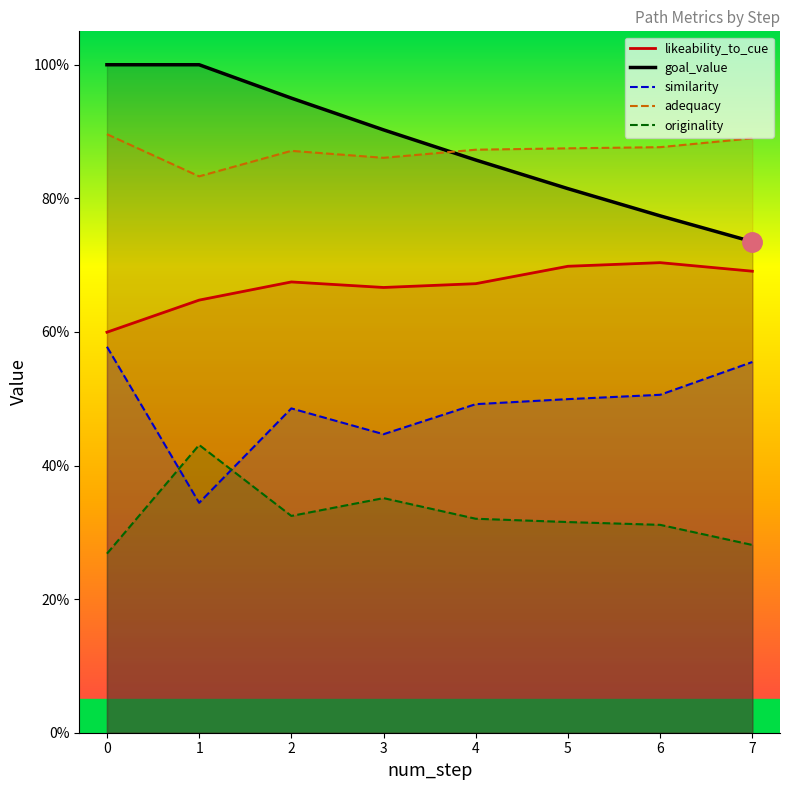

True or false: likeability_to_cue and originality intersect in this chart.

False